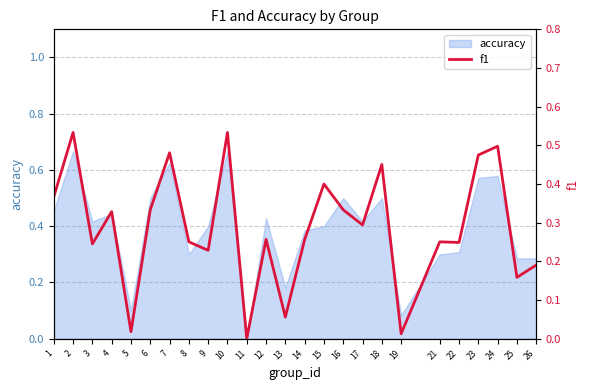

The value at 9 is 0.2. True or false?

True